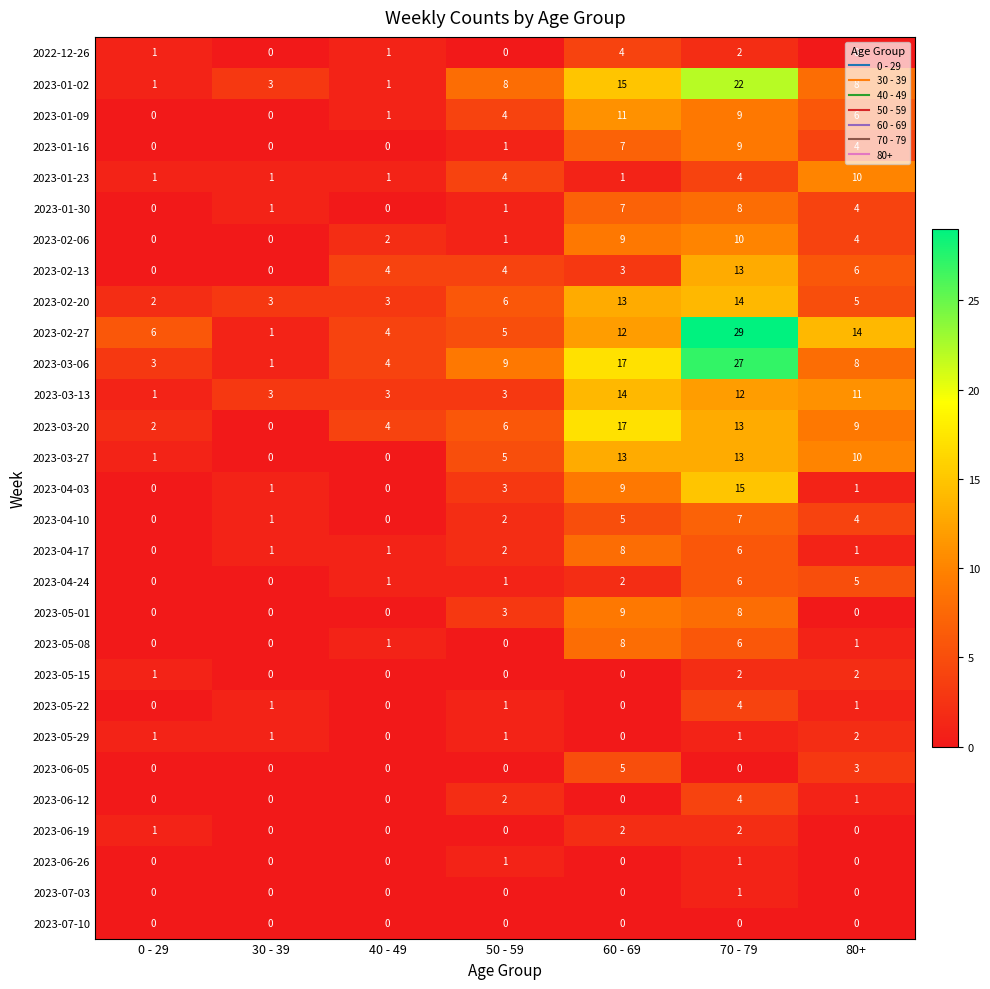

What is the sum of all 2023-04-24 values?

15